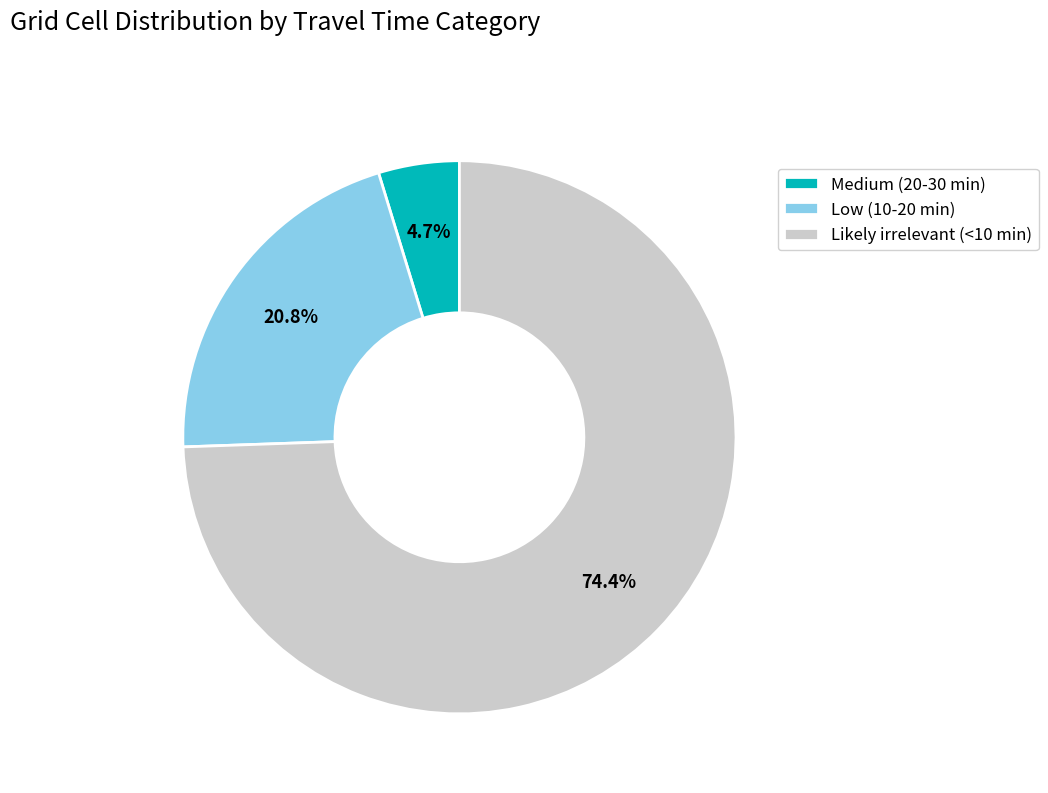

How much of the chart is everything except Medium (20-30 min)?

95.3%